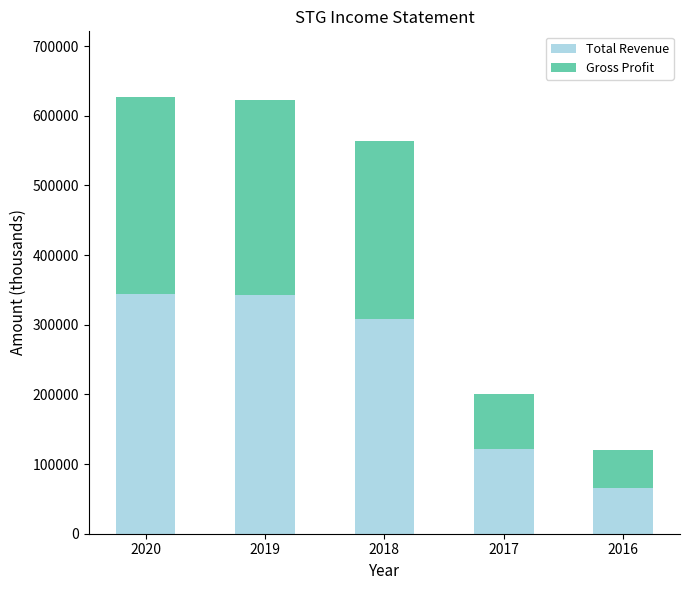

What is the sum of the Total Revenue values at 2020 and 2017?

465700